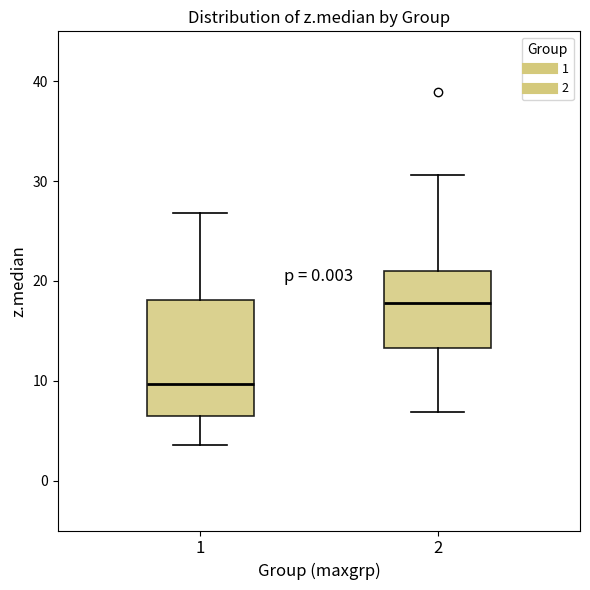

Reading left to right, read every box against the y-axis: the position of its median line, the range the box covers, and the ends of its whiskers. The values are not printed on the chart, so give them approximately, as read against the axis.

1: median 10, box 7 to 18, whiskers 4 to 27
2: median 18, box 13 to 21, whiskers 7 to 31